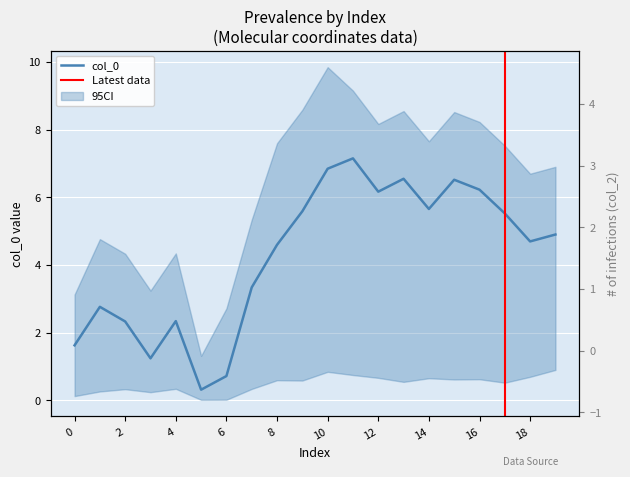

Which series ends up on top after the final intersection of col_2 and col_0?

col_0